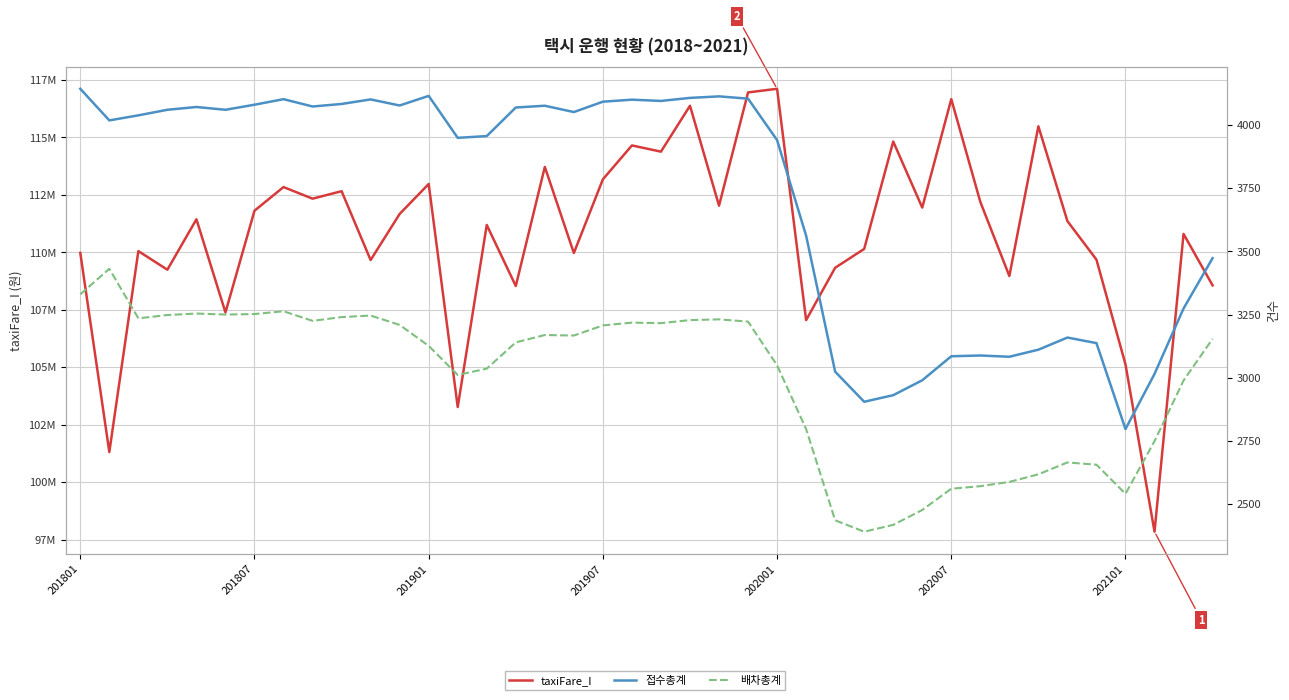

What are all the series names shown in the legend?

taxiFare_I, 접수총계, 배차총계